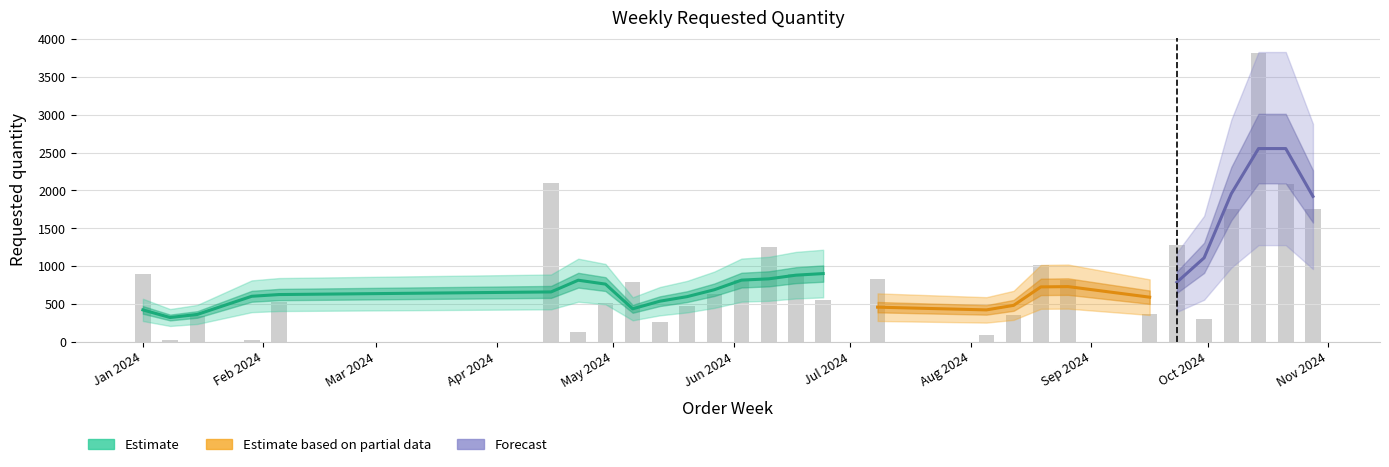

What is the approximate value at Jan 2024, to the nearest 10?

900